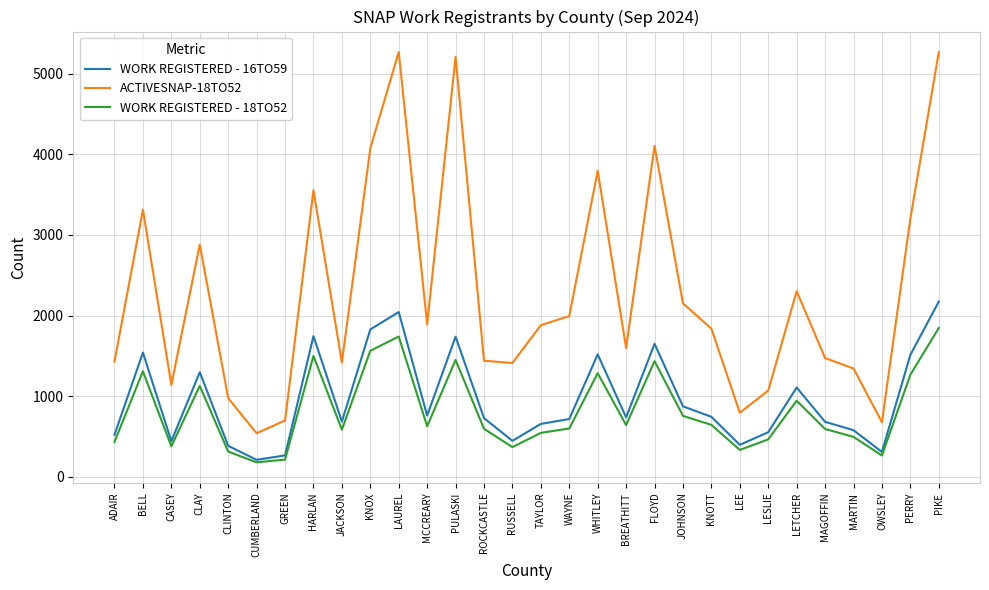

What is the spread (max minus min) of values at HARLAN?

2059